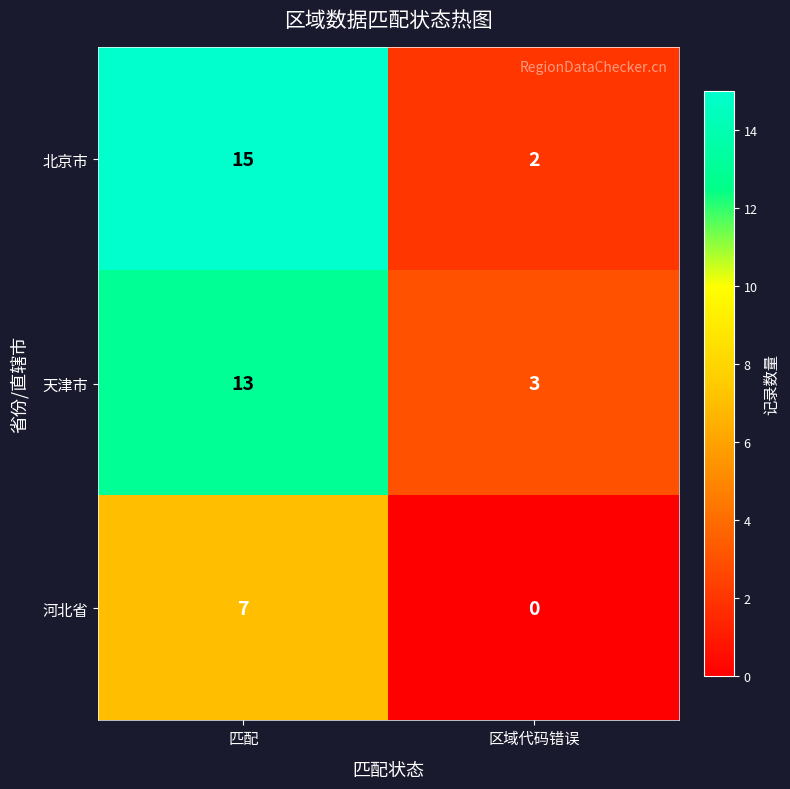

What is the difference between the highest and lowest values at 区域代码错误?

3